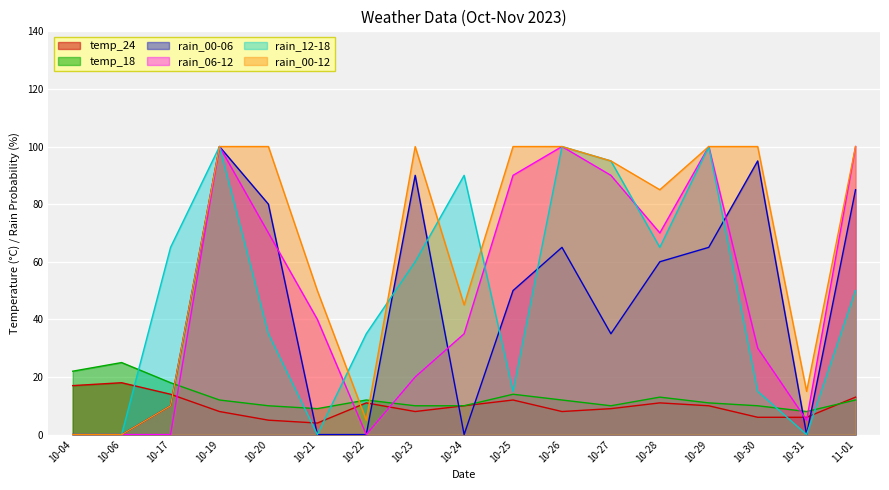

Where does the rain_00-12 series first go above 95?

10-19